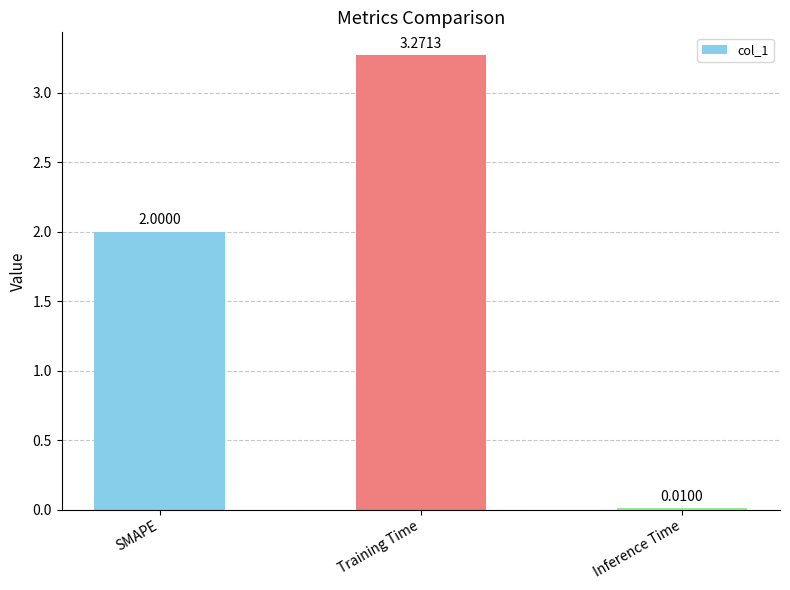

Are the bars horizontal?

No